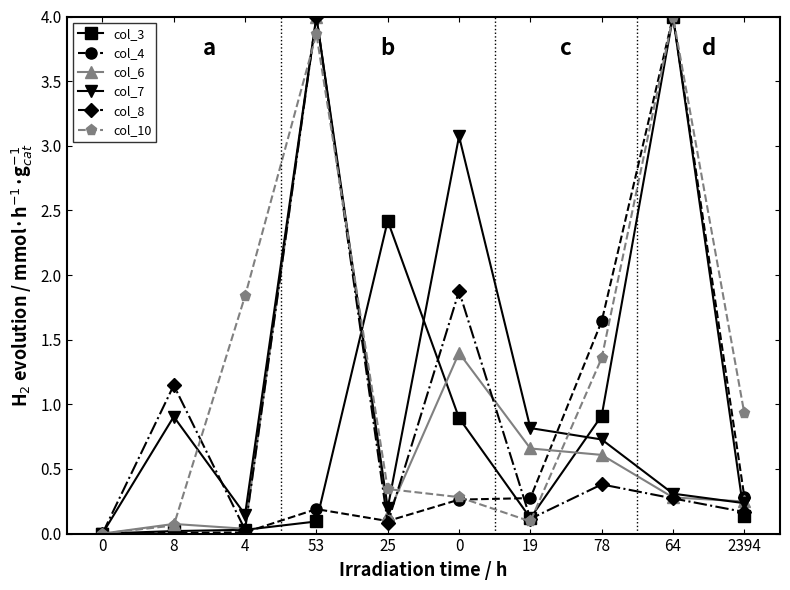

At which category is the sum across all series the highest?

53